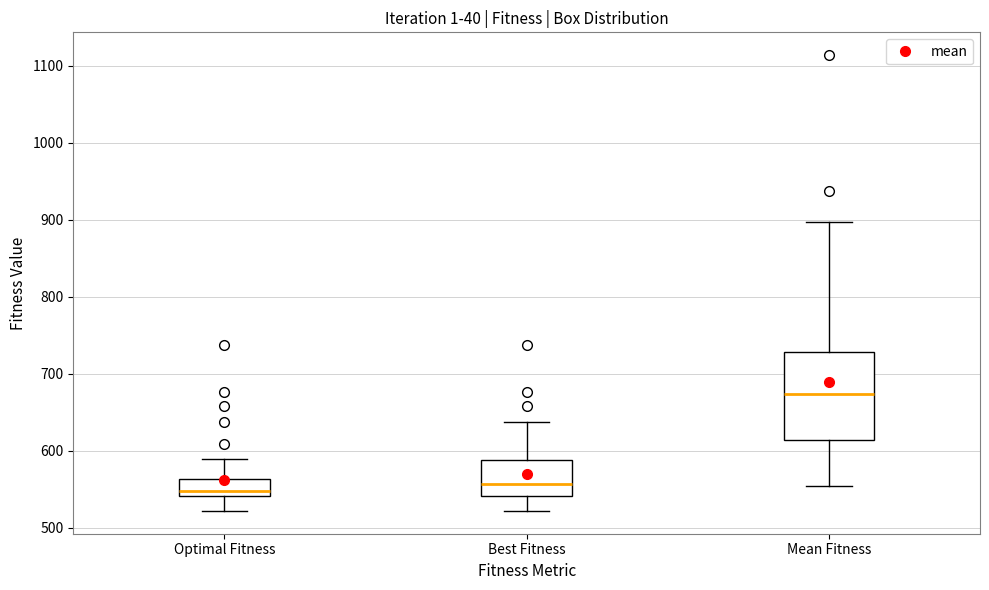

Which box has the highest median line?

Mean Fitness